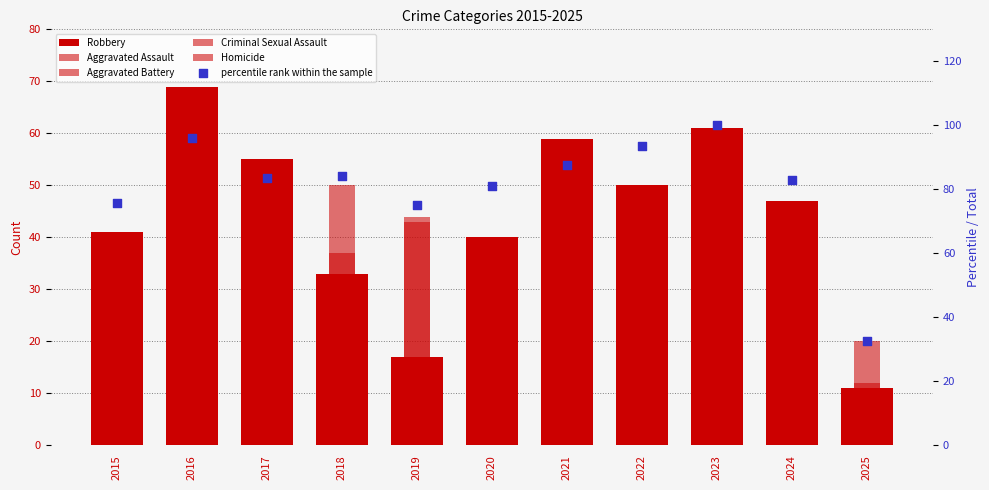

Which series contains the lowest Y value?

Homicide